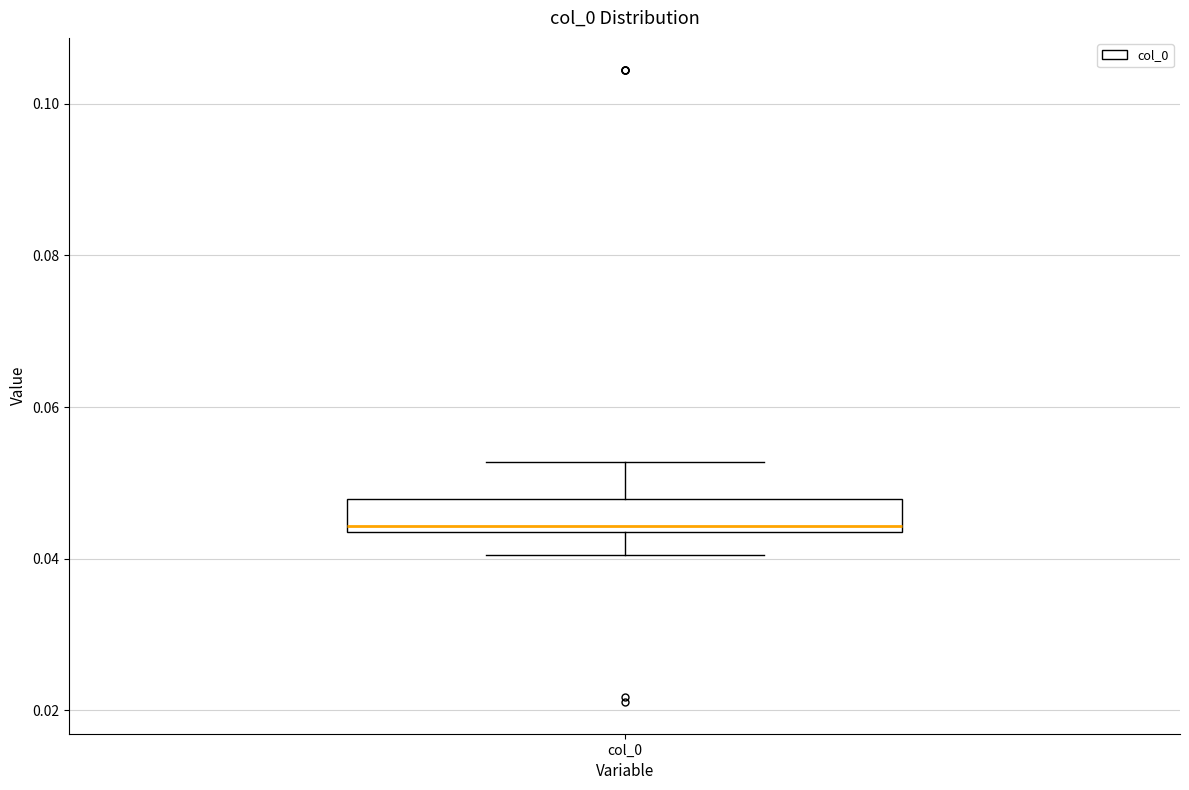

Where does the lower whisker of the box for col_0 end on the y-axis? The values are not printed on the chart, so give them approximately, as read against the axis.

0.040